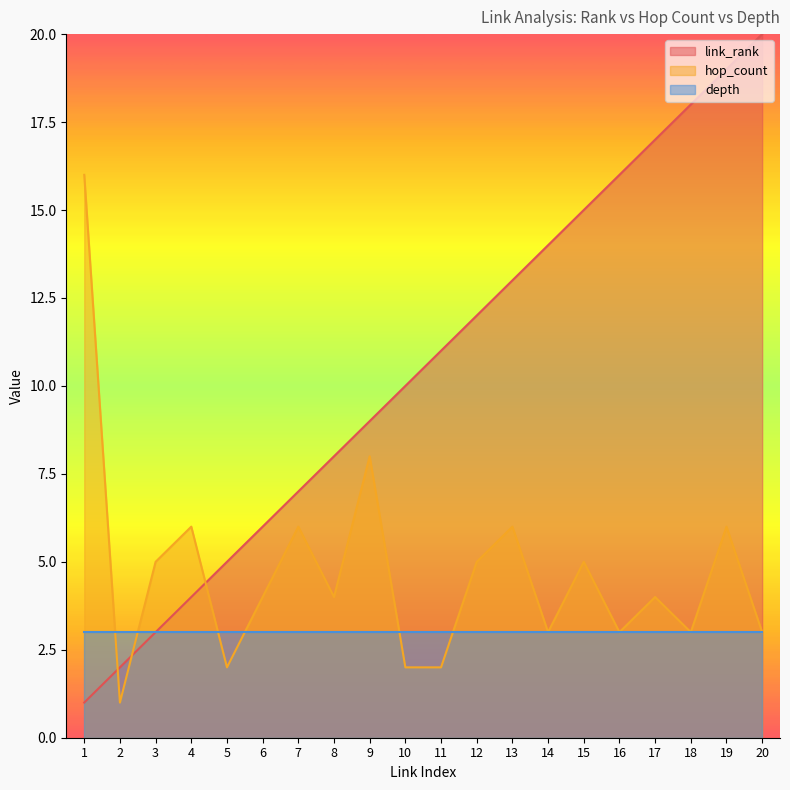

What are all the series names shown in the legend?

link_rank, hop_count, depth